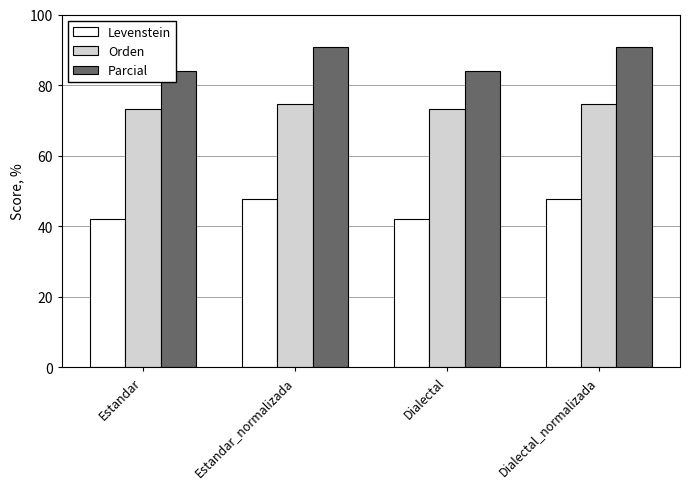

What is the difference between the second highest and minimum values in the Parcial series?

6.9